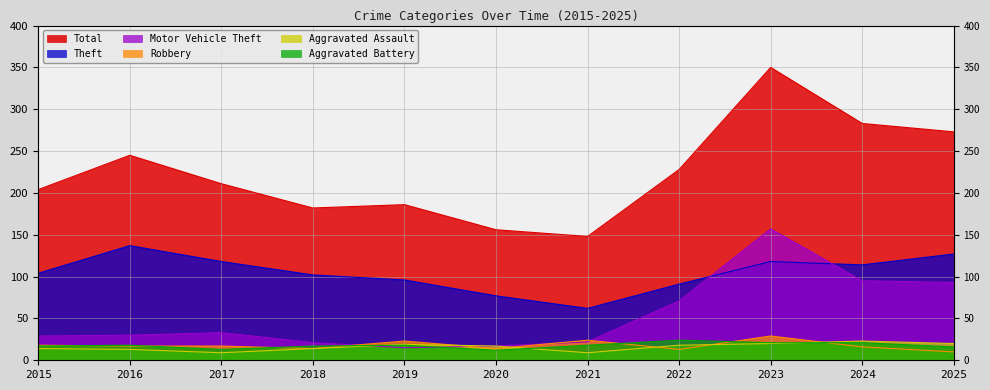

What is the minimum value shown in the chart?

9